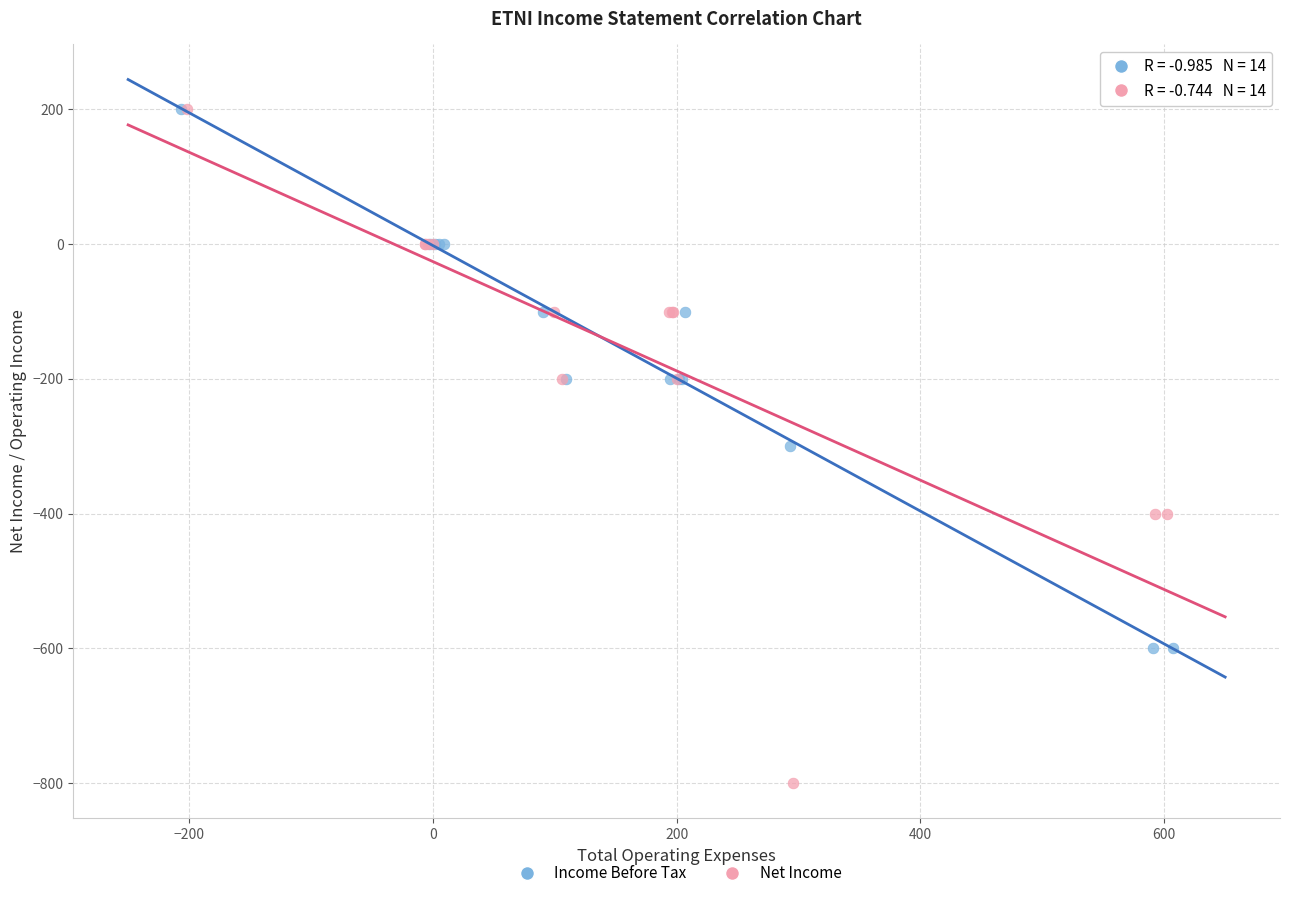

Which series contains the lowest Y value?

Net Income